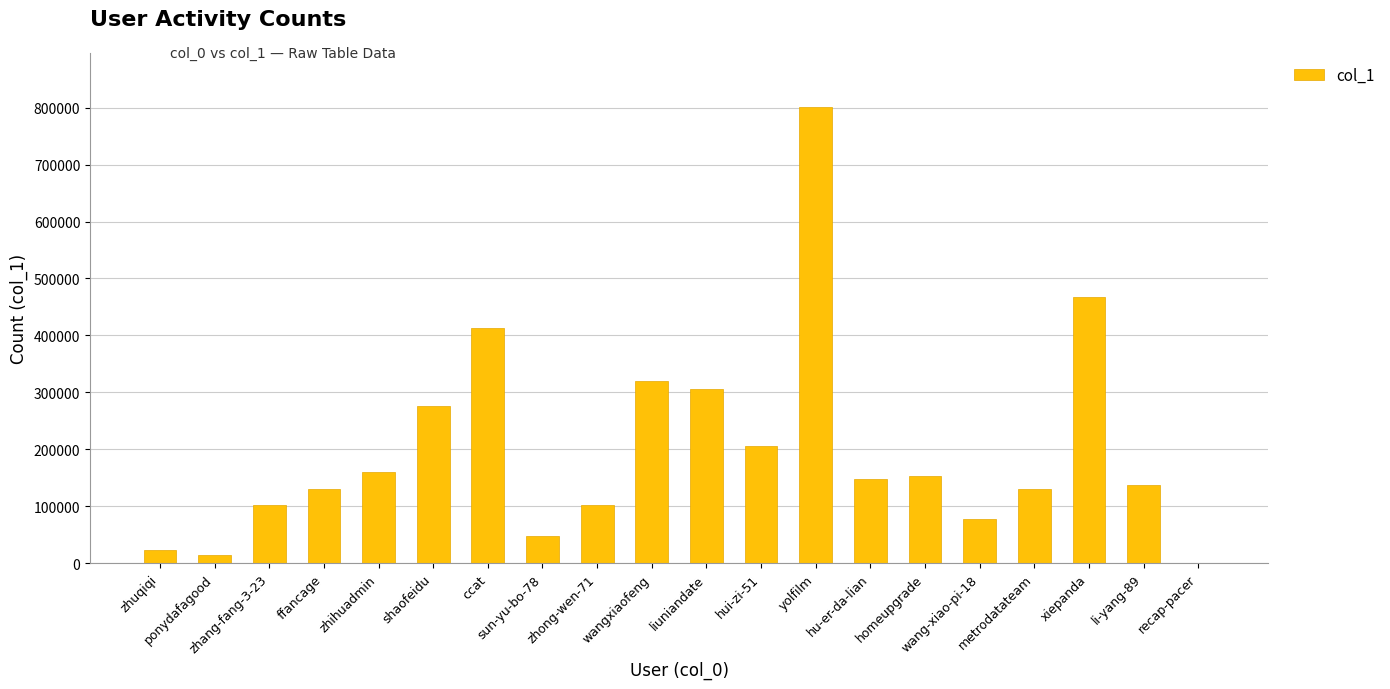

How many series are shown in this chart?

1